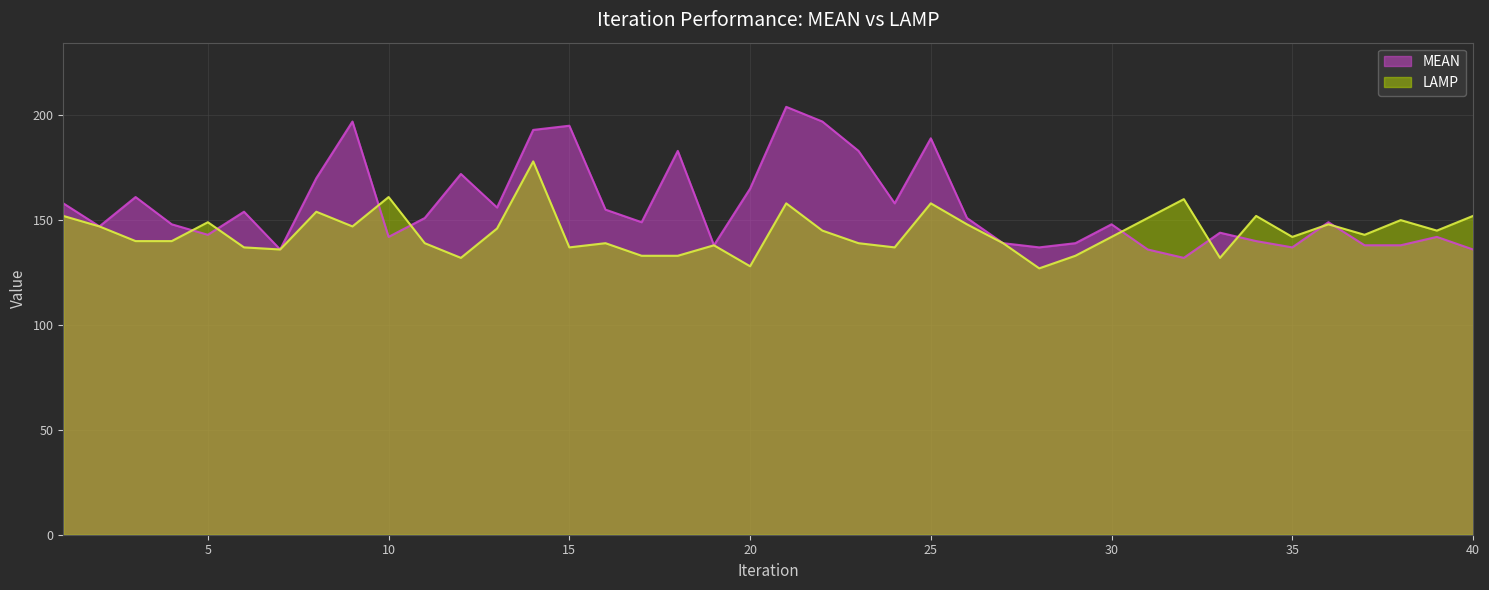

What is the difference between the second highest and second lowest values in the MEAN series?

61